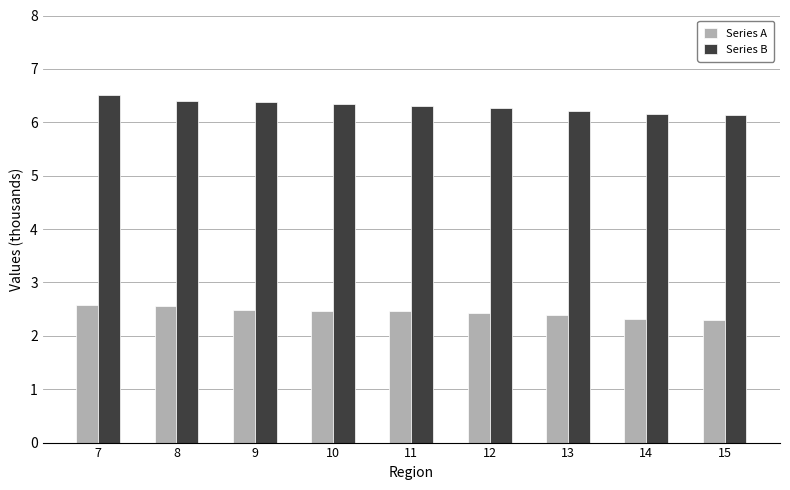

Rank the series by their maximum value, from highest to lowest.

Series B, Series A